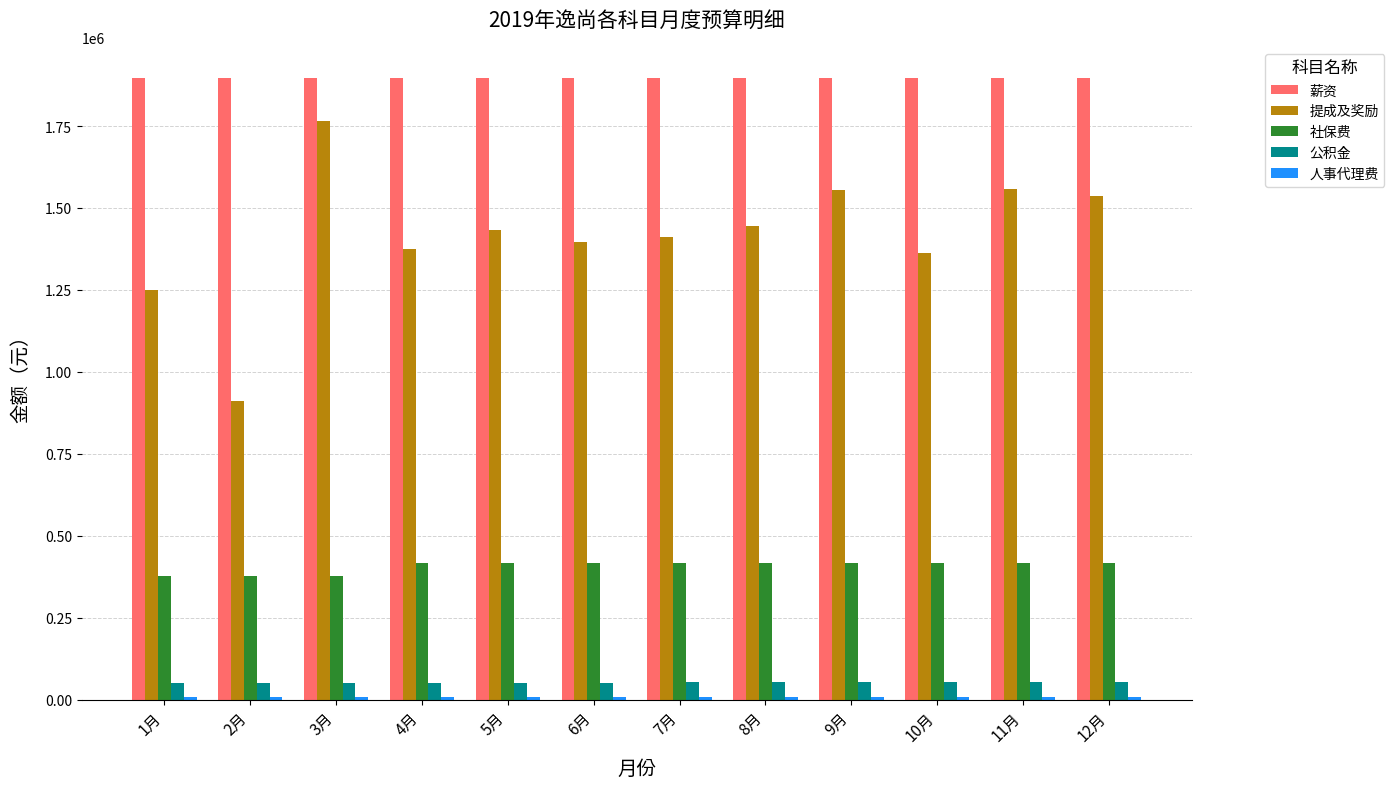

The value of 社保费 at 4月 is 415492.2. True or false?

True